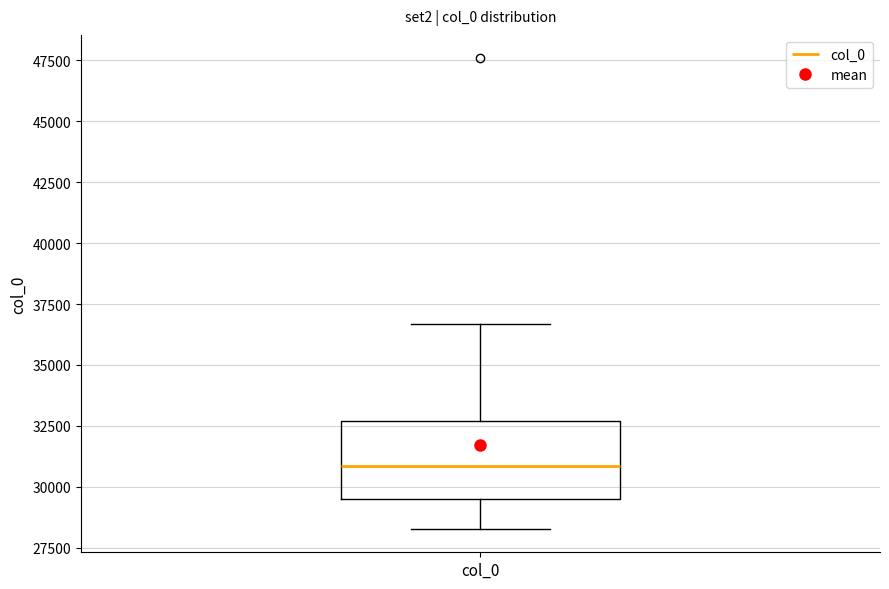

Where is the lower edge of the box for col_0 on the y-axis? The values are not printed on the chart, so give them approximately, as read against the axis.

29500